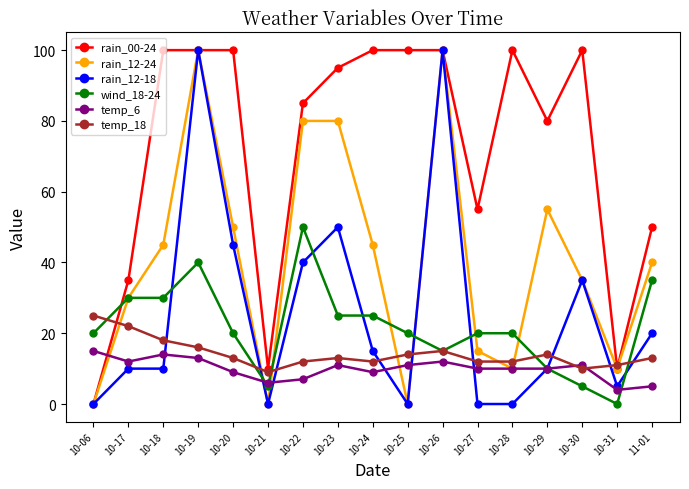

True or false: rain_00-24 has more than 1 points higher than both neighbors.

True